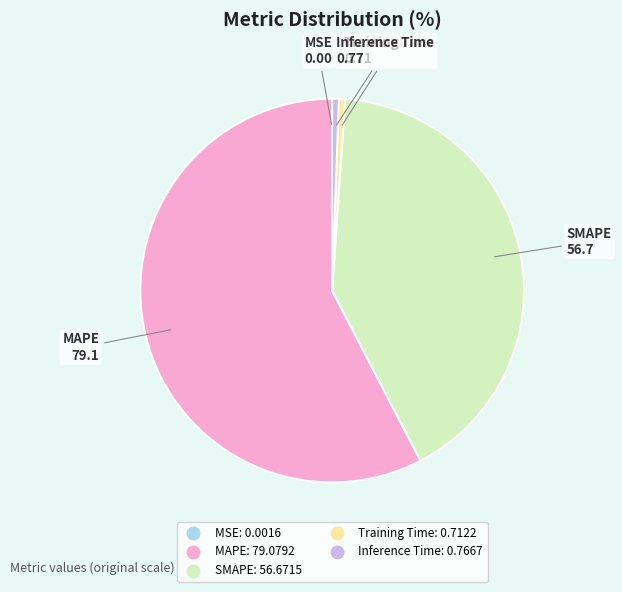

Which category has the biggest portion of the pie?

MAPE